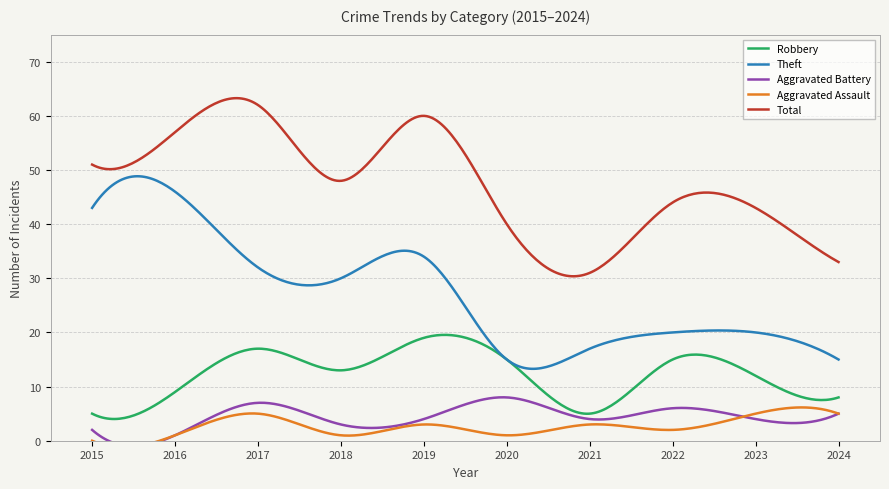

True or false: Aggravated Battery and Theft cross at least once.

False